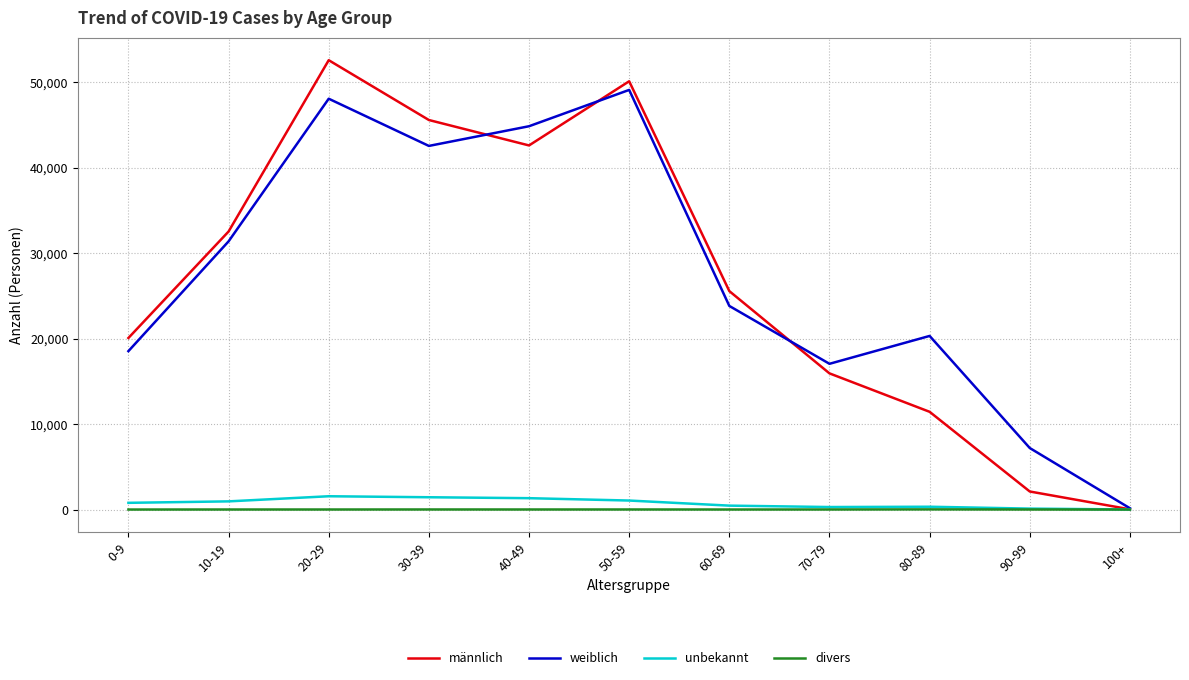

Which series has the widest spread of values?

männlich